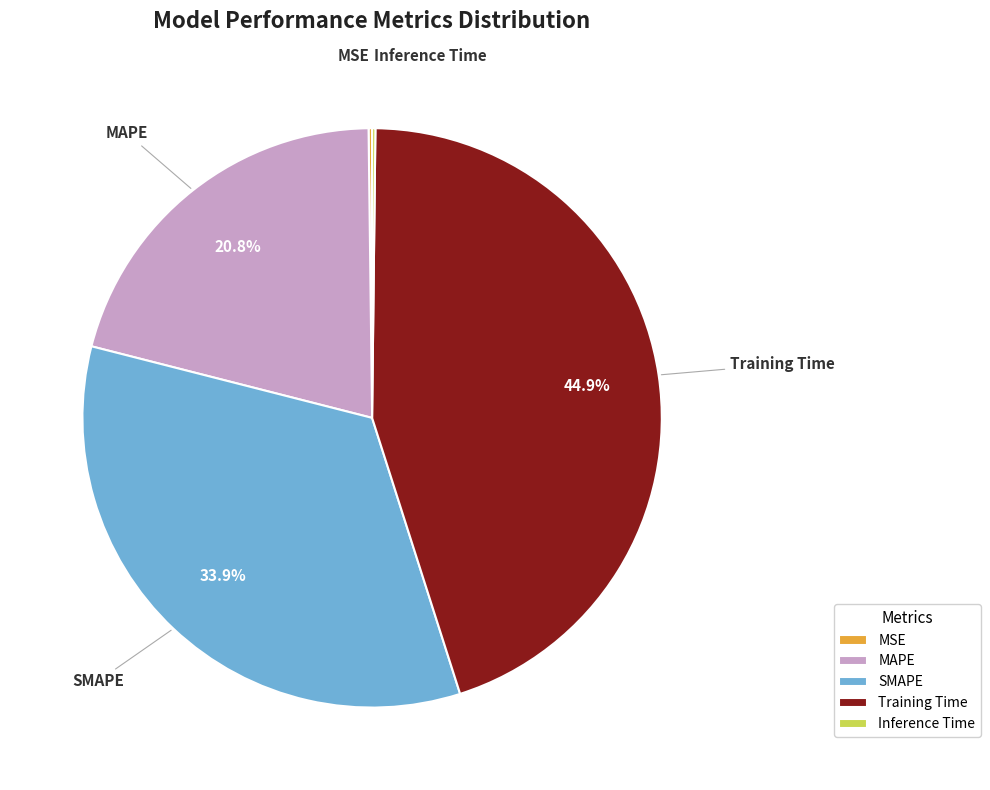

Which slice is the largest?

Training Time